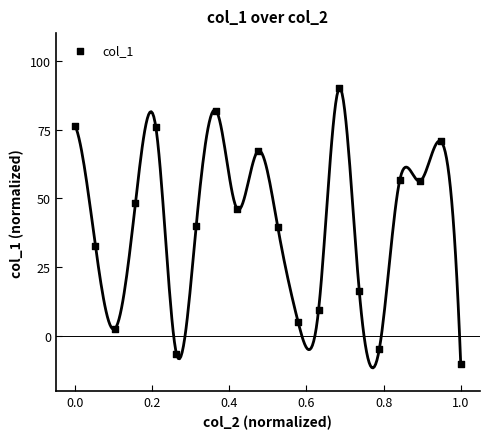

What is the range of Y values (max minus min)?

100.0